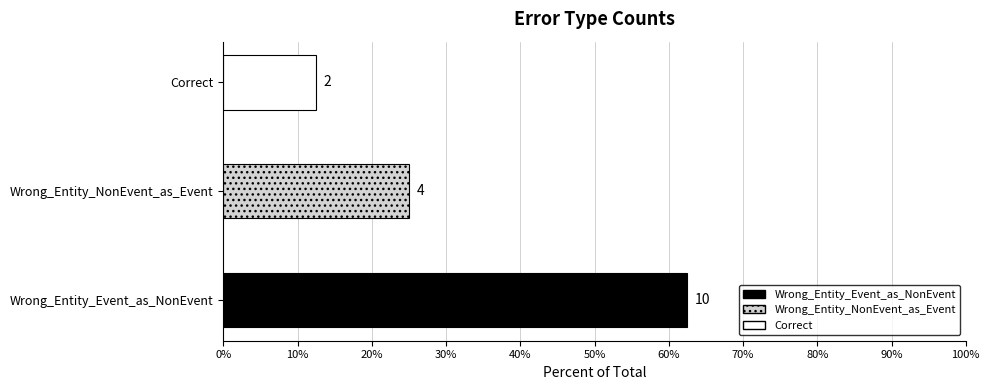

How many values are below 4?

1